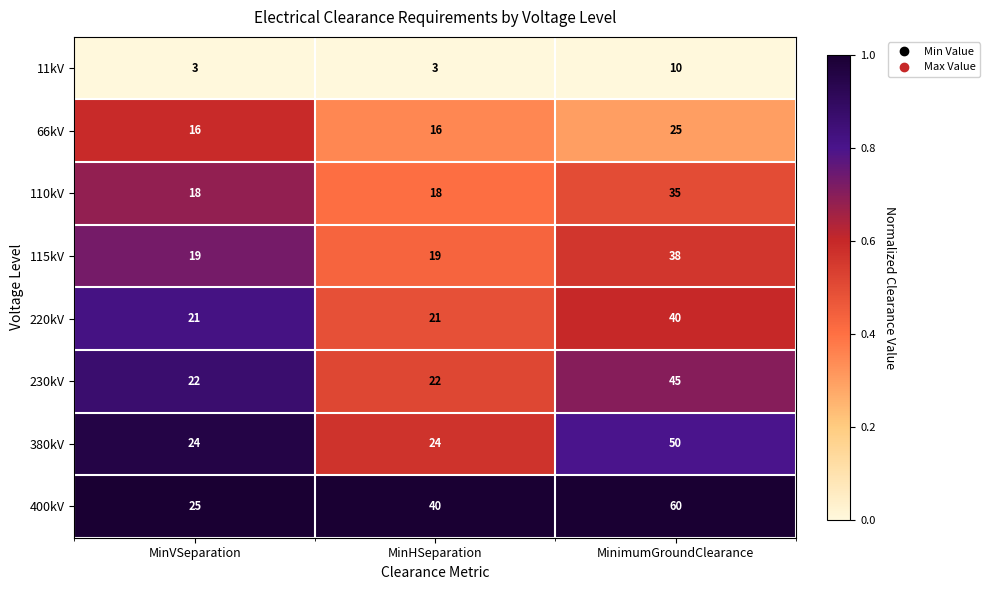

At MinVSeparation, list the series in order from smallest to largest.

11kV, 66kV, 110kV, 115kV, 220kV, 230kV, 380kV, 400kV